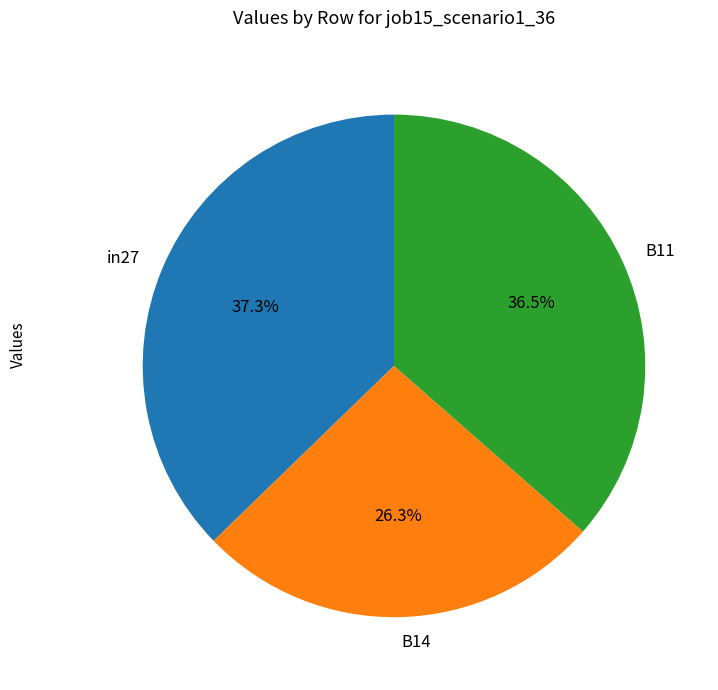

To the nearest percent, what is the difference between the B14 and B11 slice percentages?

10%